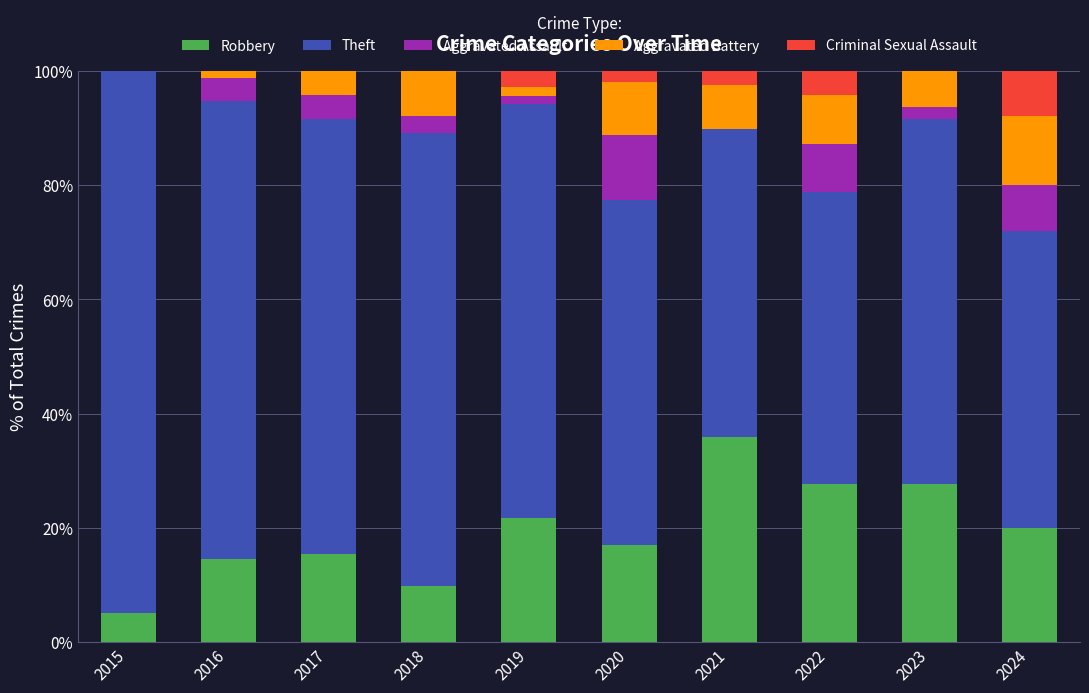

What is the total value across all series at 2023?

100.0